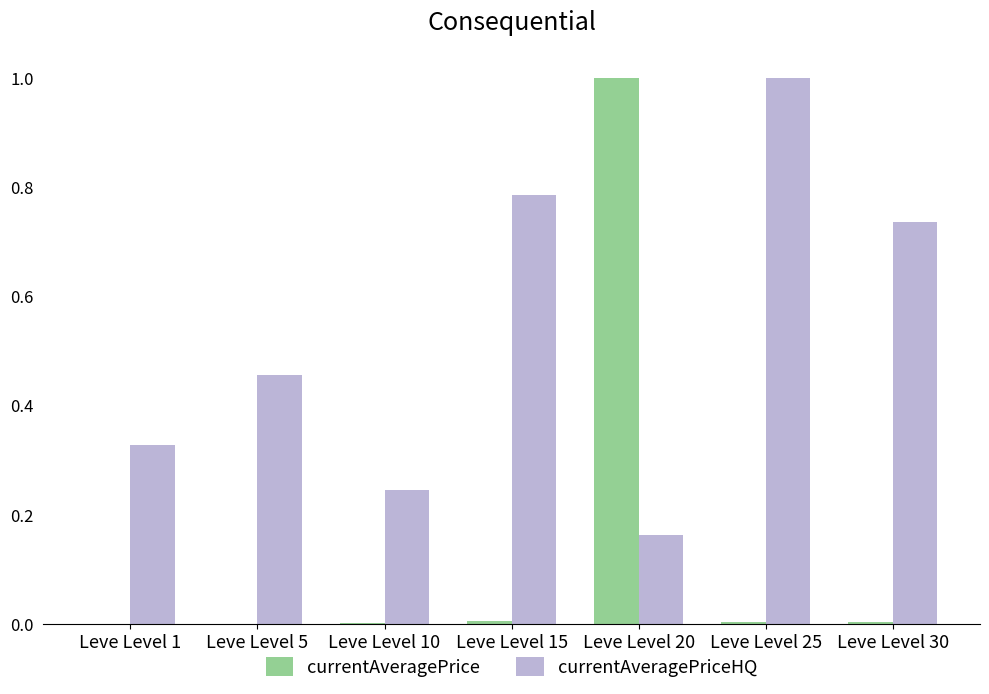

Is it true that currentAveragePrice equals 0.0 at Leve Level 15?

True